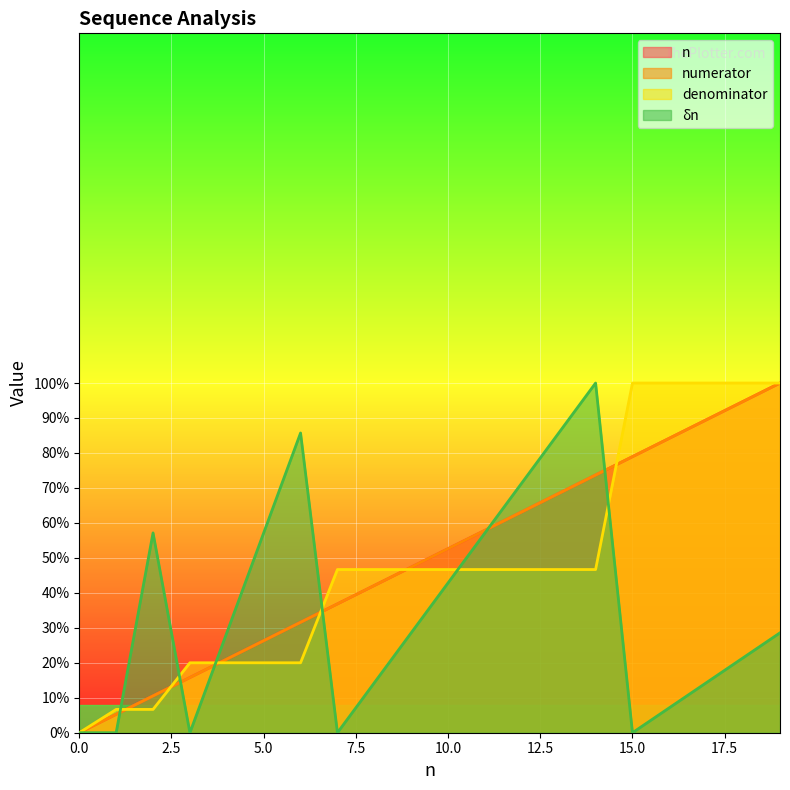

What is the value of the denominator point at the 20th from the left?

1.0